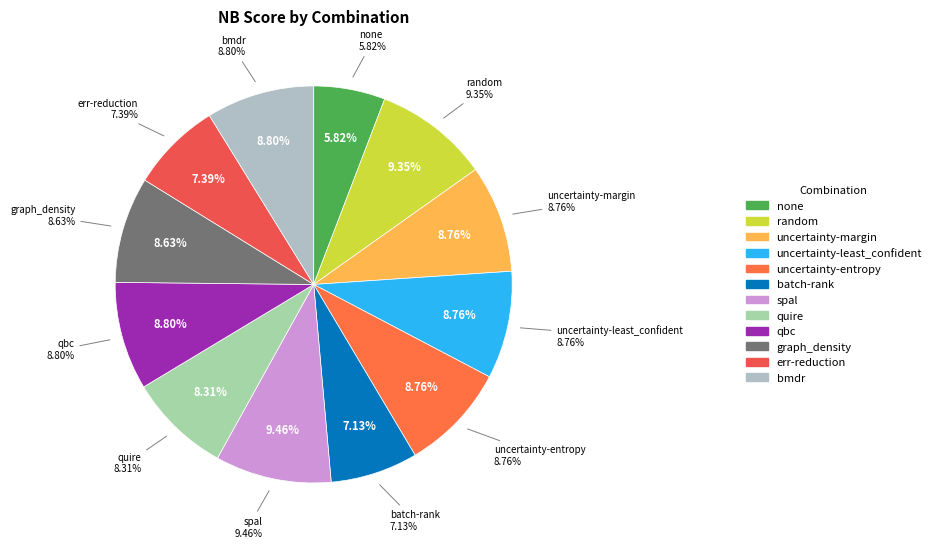

What percentage do batch-rank and quire together represent?

15.4%